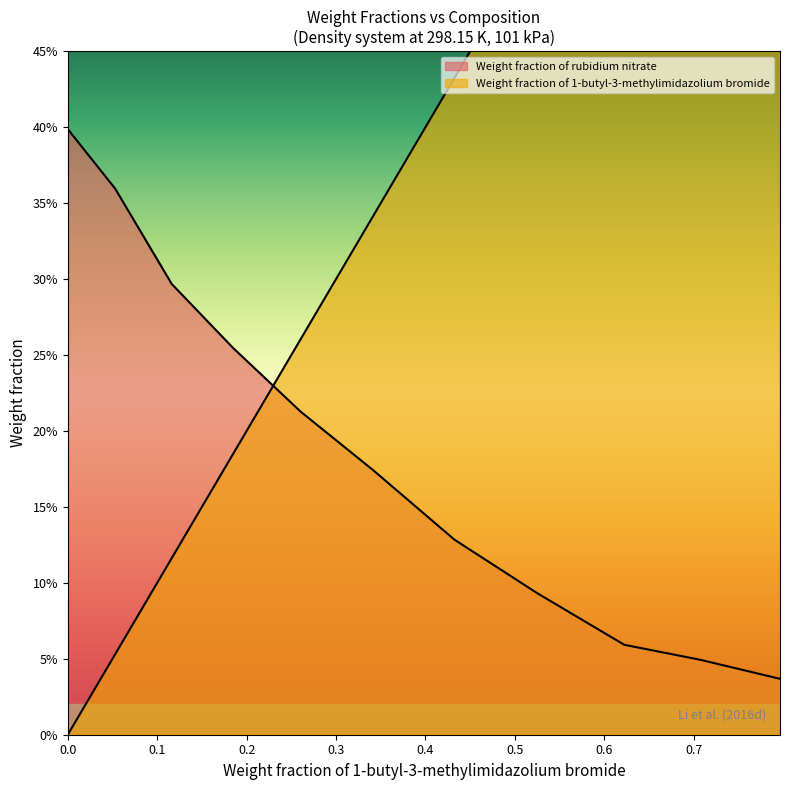

What are all the series names shown in the legend?

Weight fraction of 1-butyl-3-methylimidazolium bromide, Weight fraction of rubidium nitrate